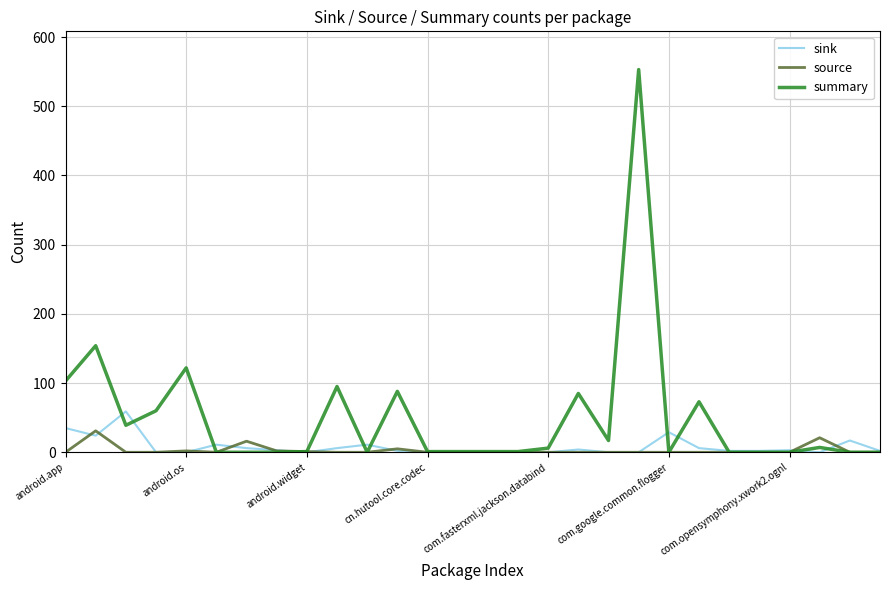

True or false: summary has more than 2 interior local peaks.

True